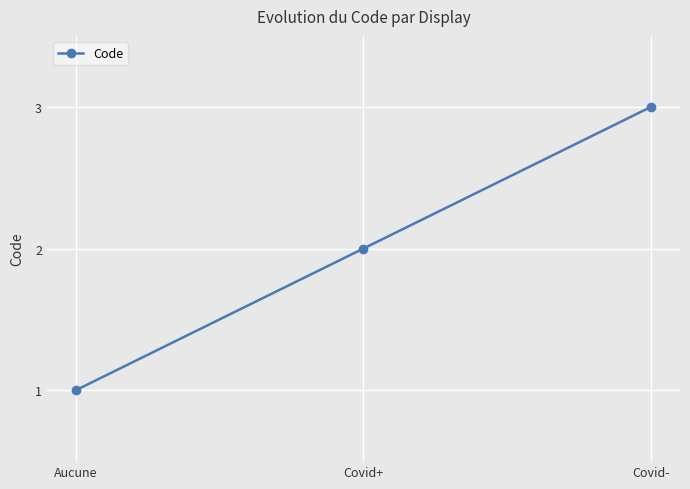

What is the minimum value shown in the chart?

1